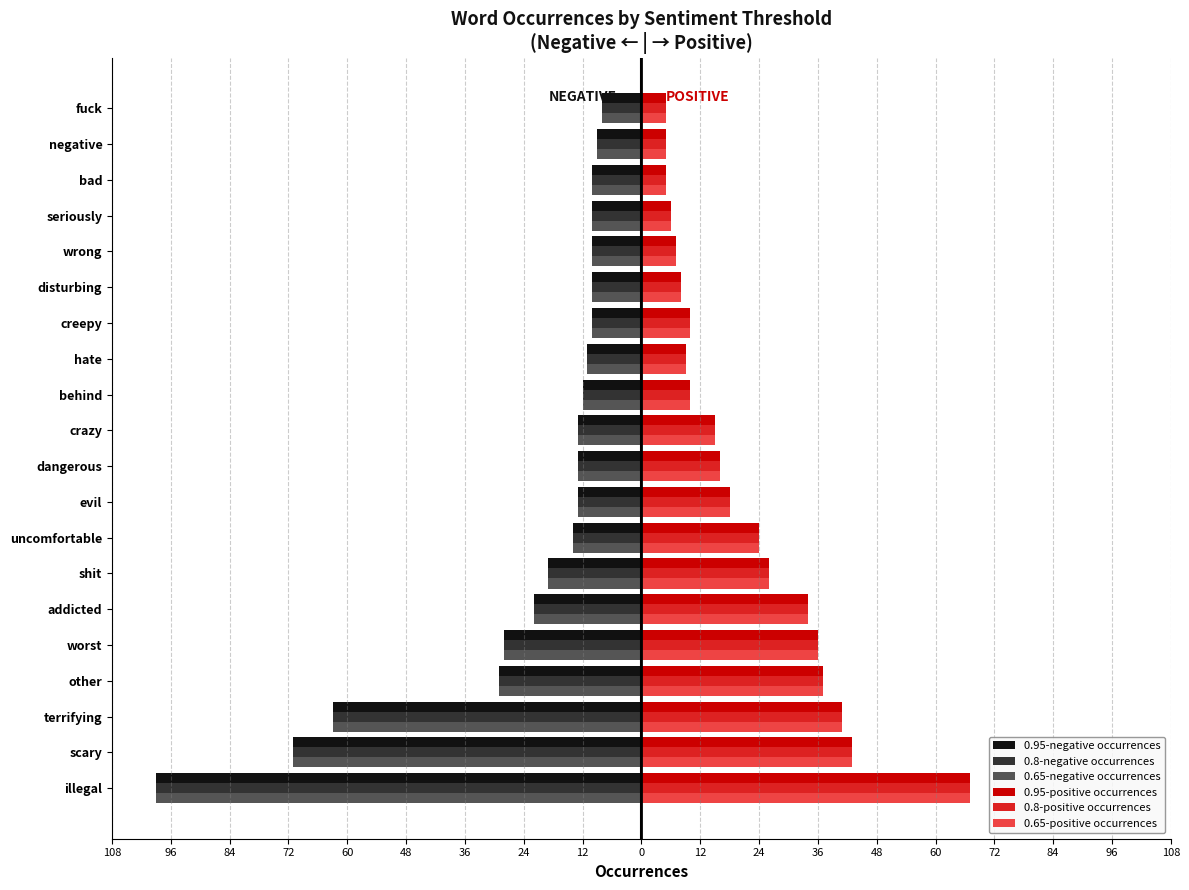

What are all the series names shown in the legend?

0.95-negative occurrences, 0.8-negative occurrences, 0.65-negative occurrences, 0.95-positive occurrences, 0.8-positive occurrences, 0.65-positive occurrences